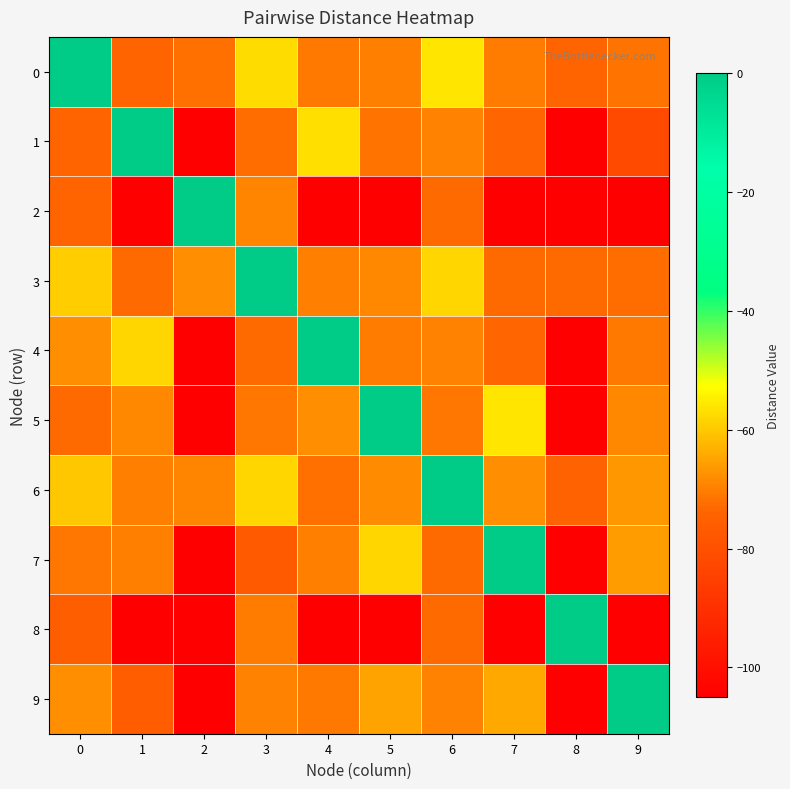

What is the spread (max minus min) of values at 6?

73.0